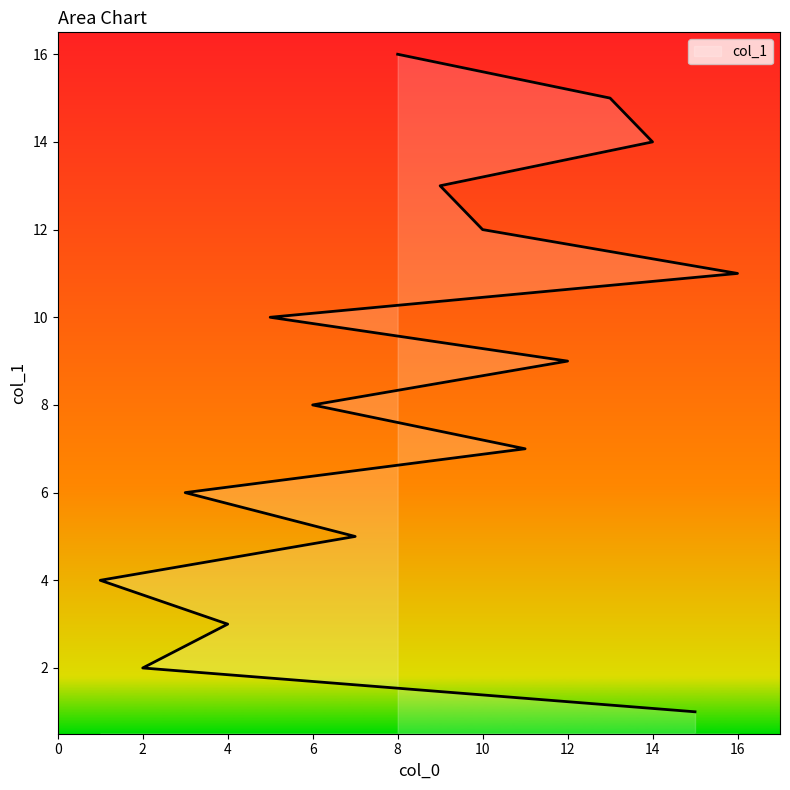

What is the approximate value at 16, to the nearest 5?

10